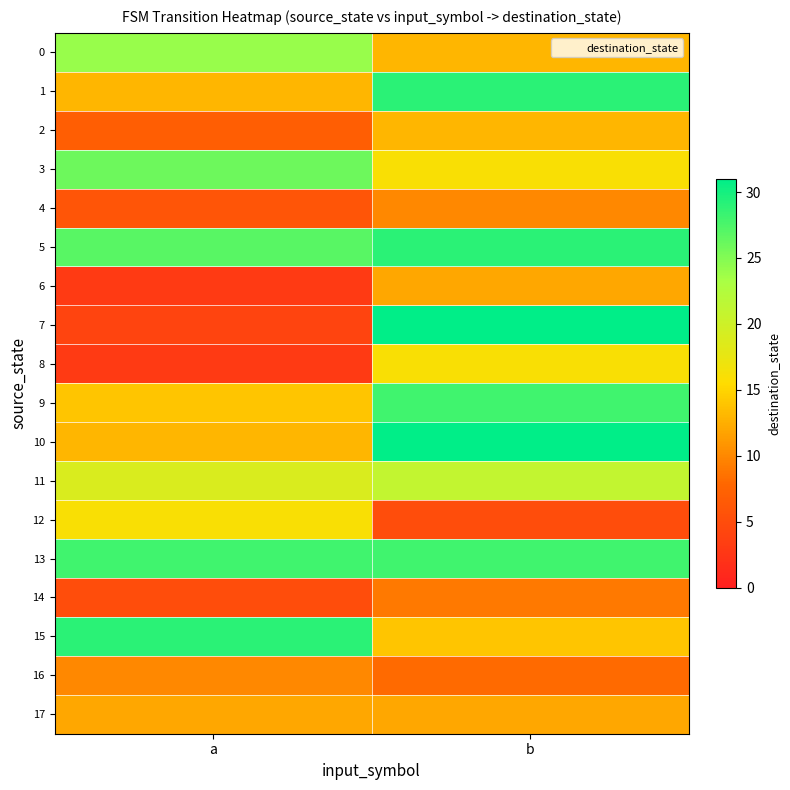

Reading left to right, what are all the values shown in this chart?

0: a=24	b=13
1: a=13	b=29
2: a=7	b=13
3: a=26	b=16
4: a=6	b=10
5: a=27	b=29
6: a=3	b=12
7: a=4	b=31
8: a=3	b=16
9: a=14	b=28
10: a=13	b=31
11: a=19	b=21
12: a=16	b=5
13: a=28	b=28
14: a=5	b=9
15: a=29	b=14
16: a=10	b=8
17: a=12	b=12